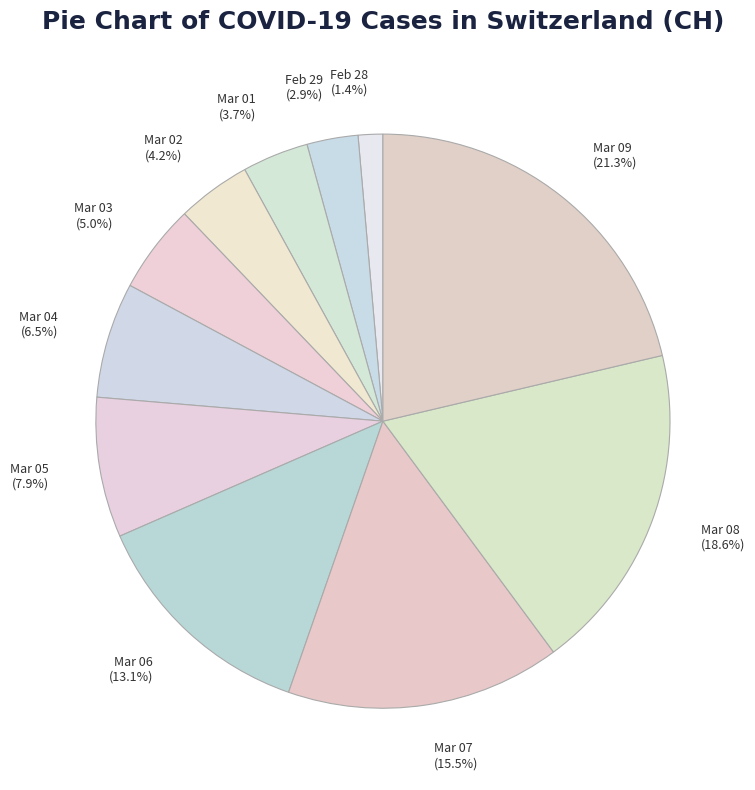

How many segments does this pie chart have?

11